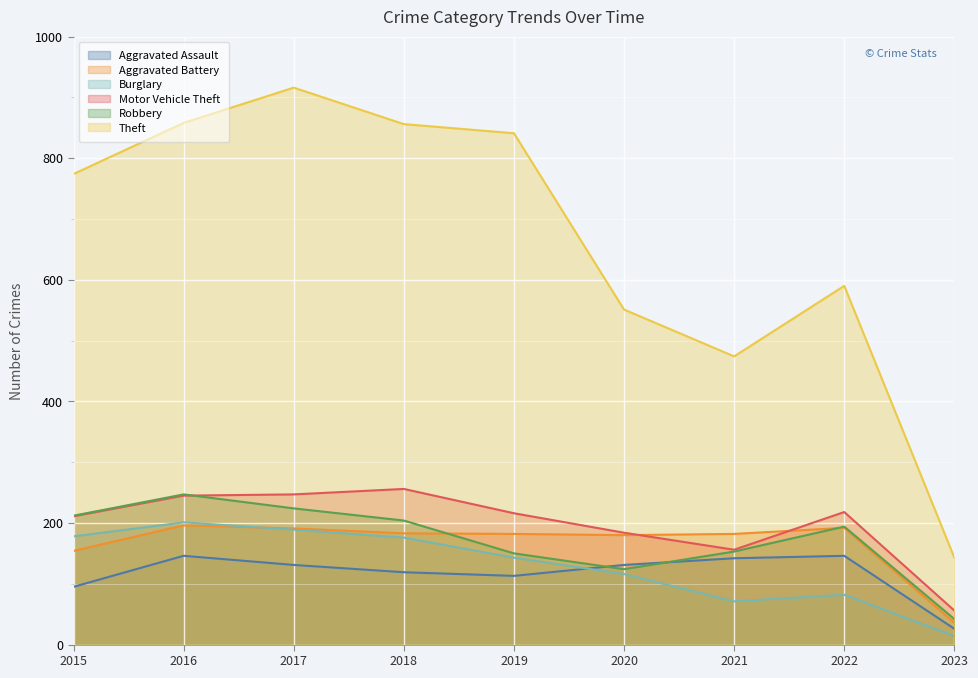

What are all the series names shown in the legend?

Aggravated Assault, Aggravated Battery, Burglary, Motor Vehicle Theft, Robbery, Theft